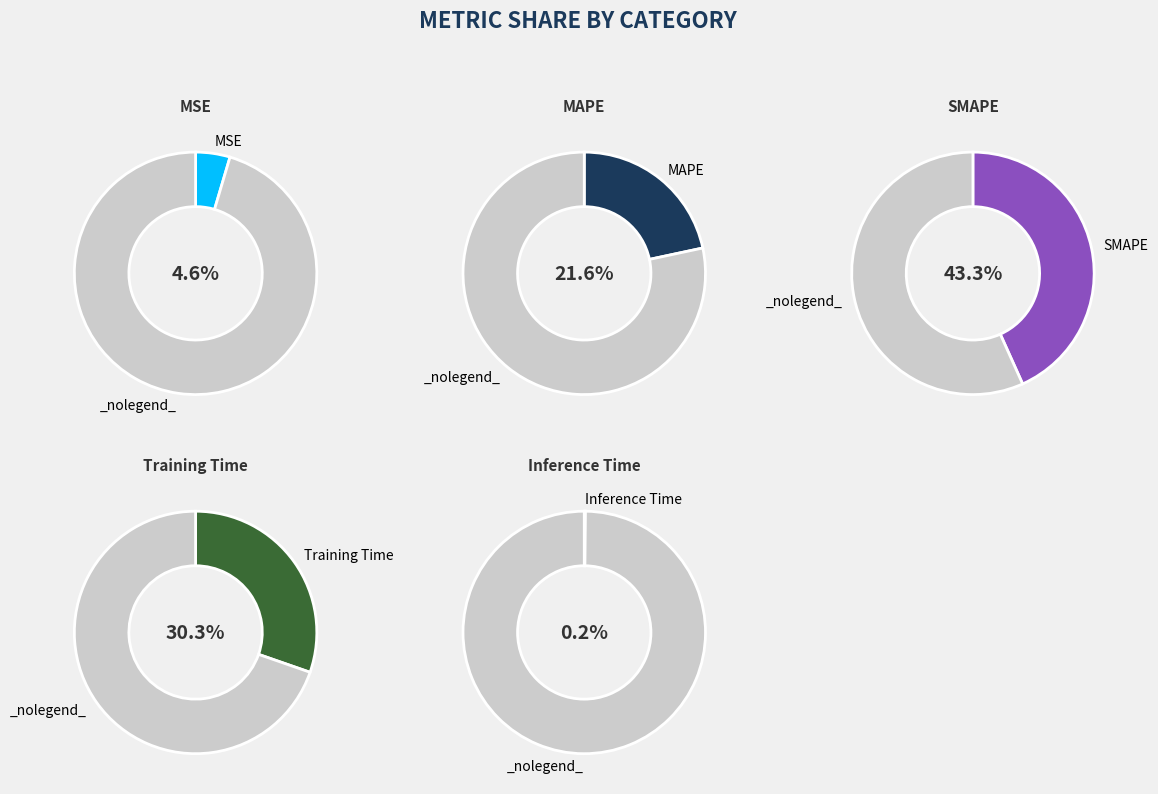

True or false: MSE accounts for 19% of the total.

False